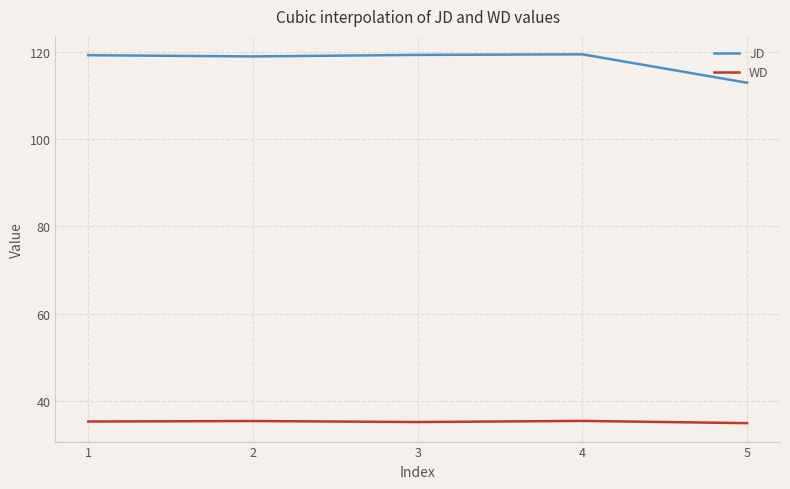

What is the difference between the second highest and minimum values in the WD series?

0.5